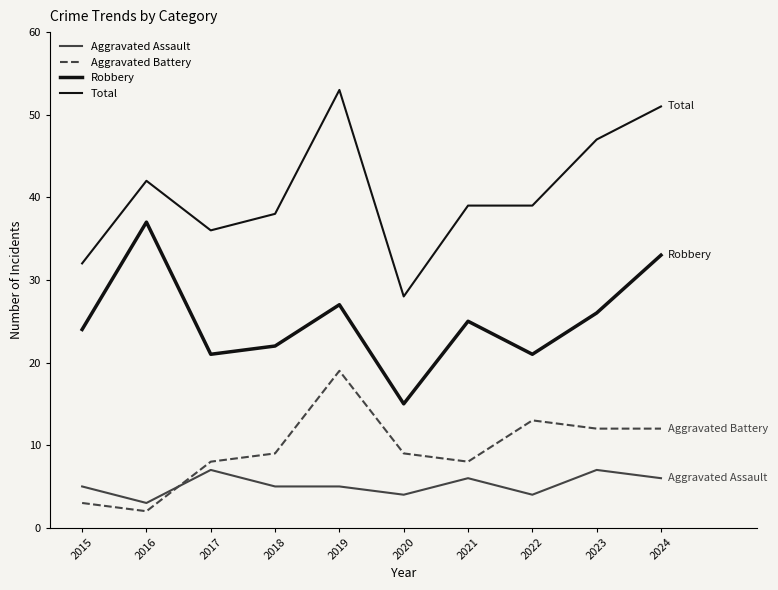

Is this an area chart (filled region under the line)?

No